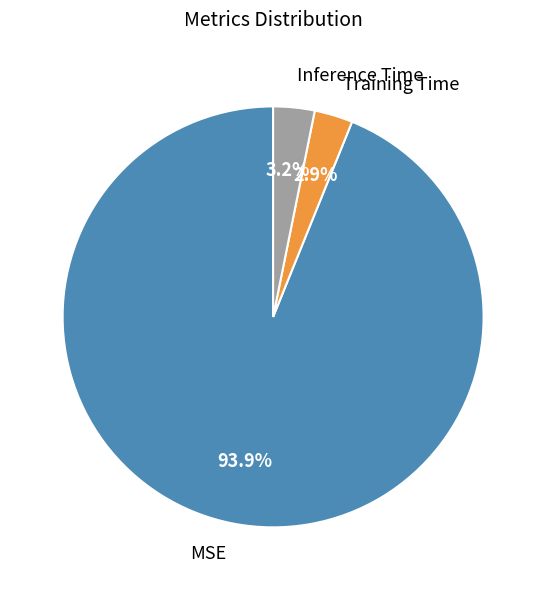

Combined, do Inference Time and MSE account for over 50%?

Yes